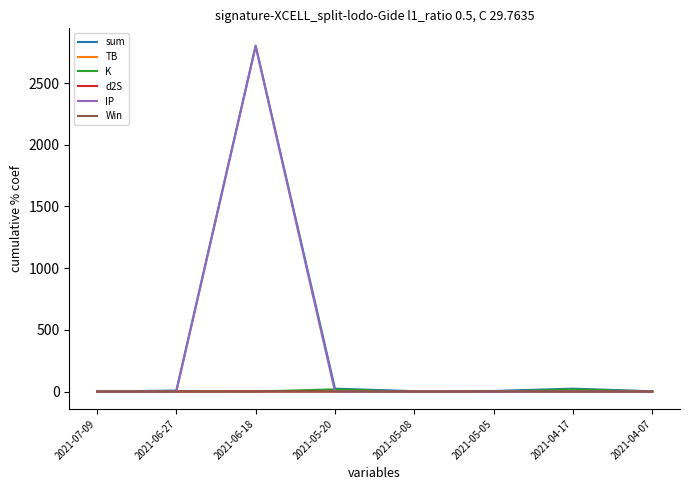

Does the chart display data point markers on the line(s)?

No